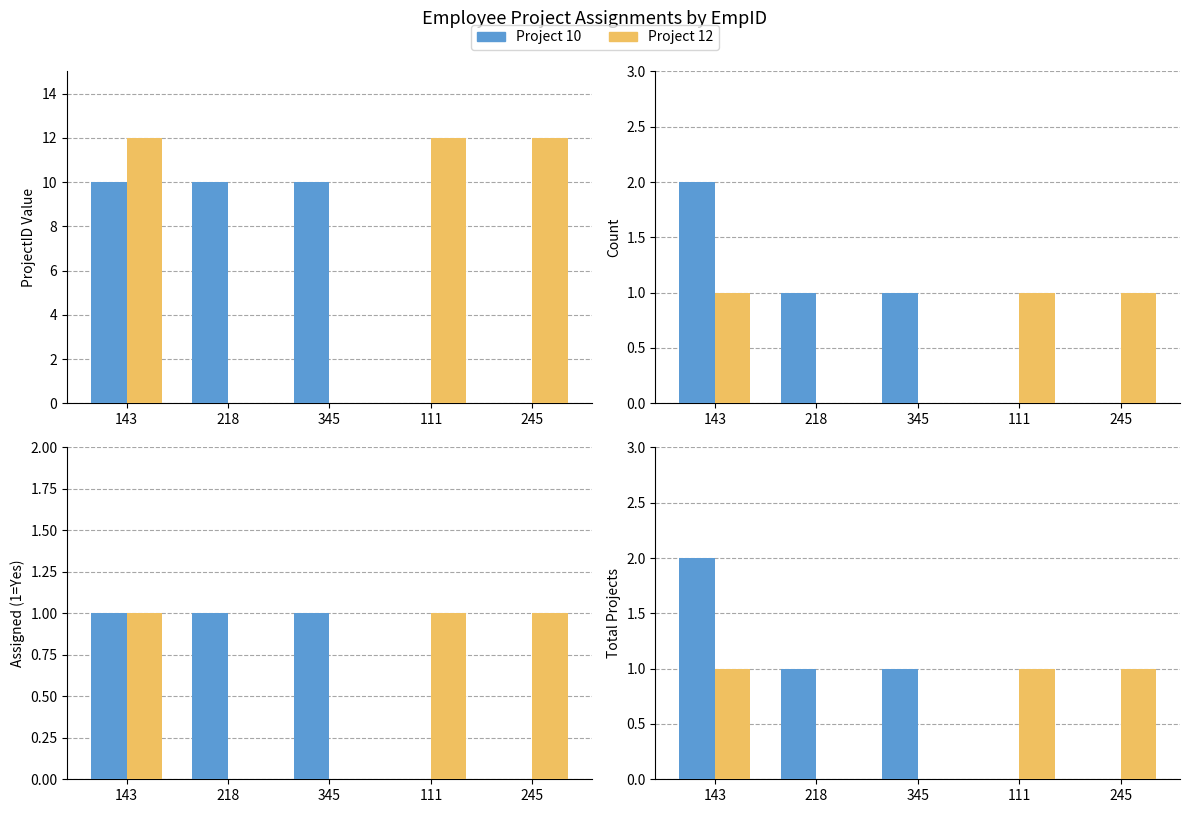

What are all the series names shown in the legend?

Project 10, Project 12